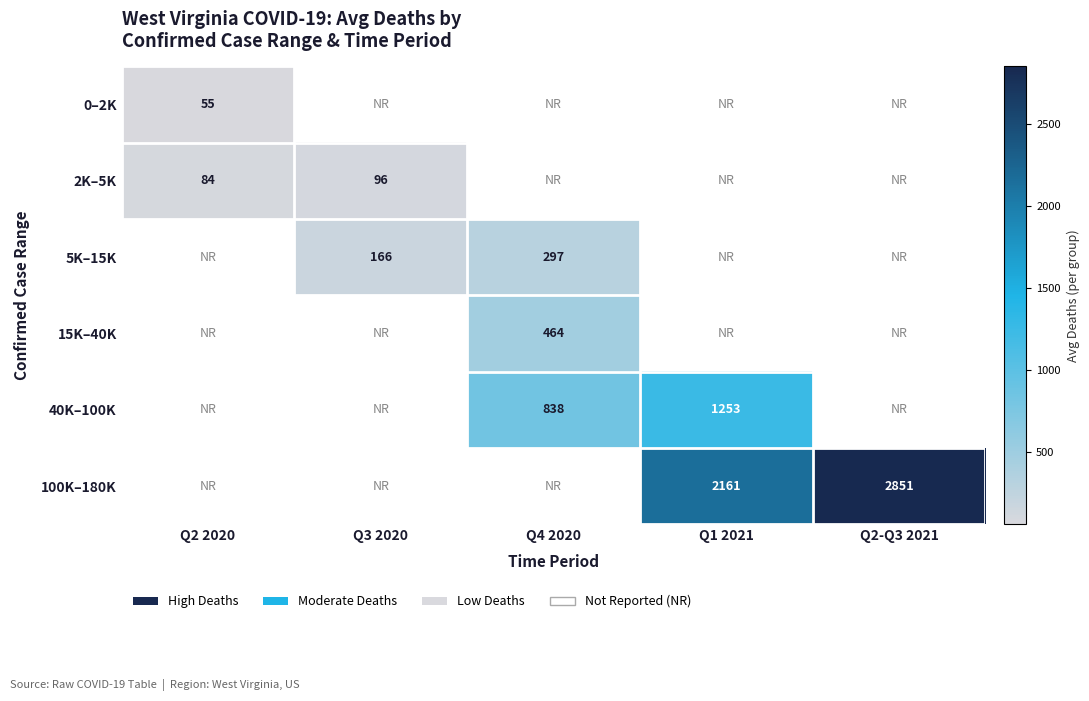

The 40K–100K series shows 838 at Q4 2020. True or false?

True